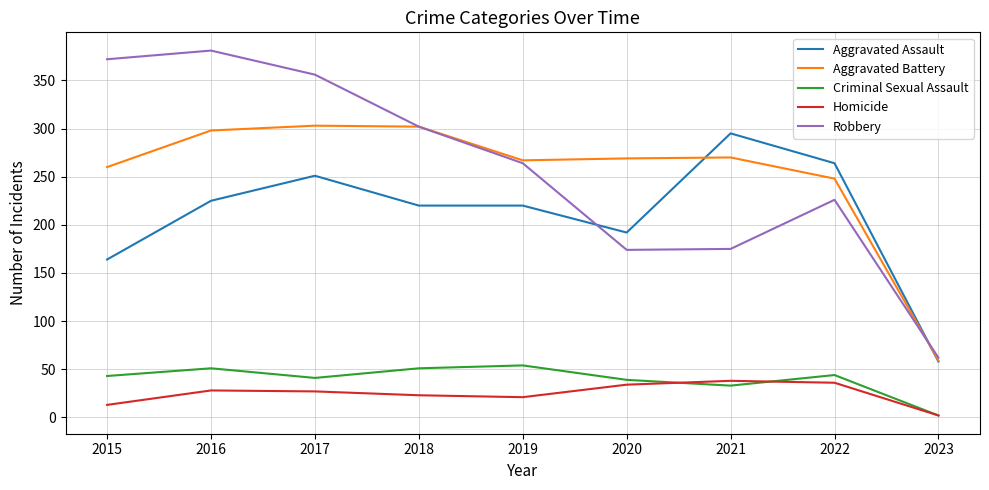

Which category has the highest value across all series?

2016